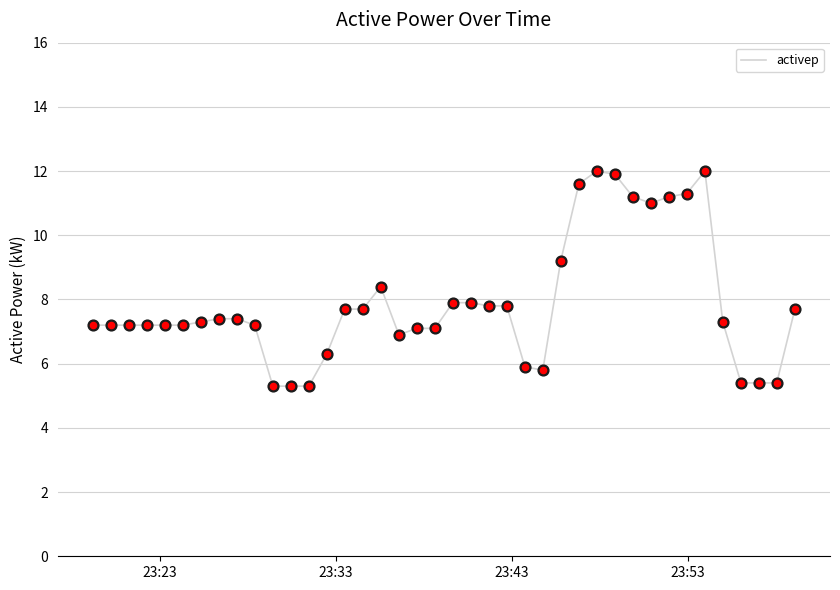

What is the greatest value displayed?

12.0